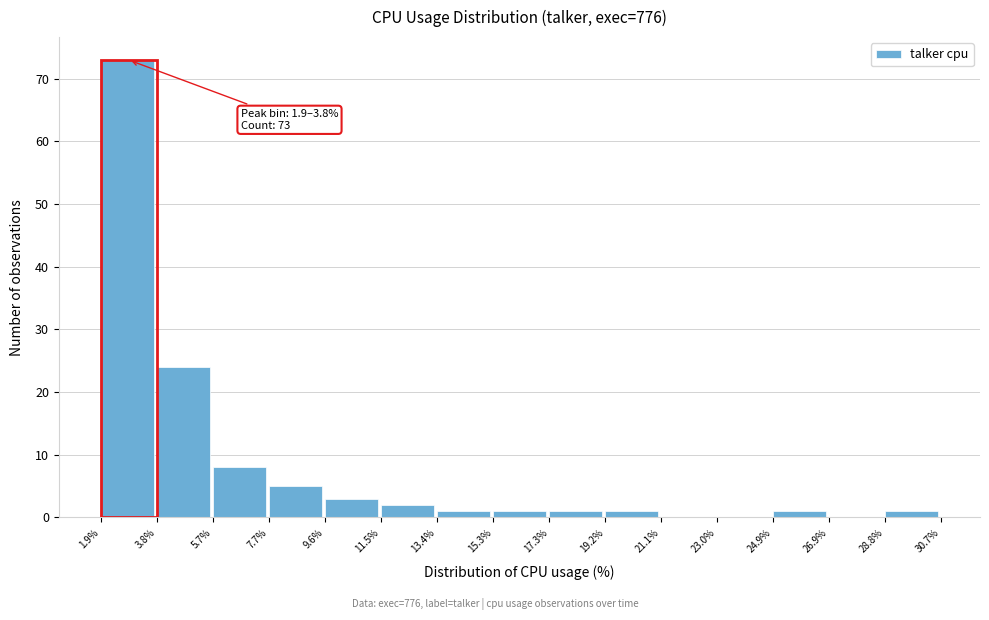

Over which range of the x-axis is the bar tallest?

1.9% to 3.8%